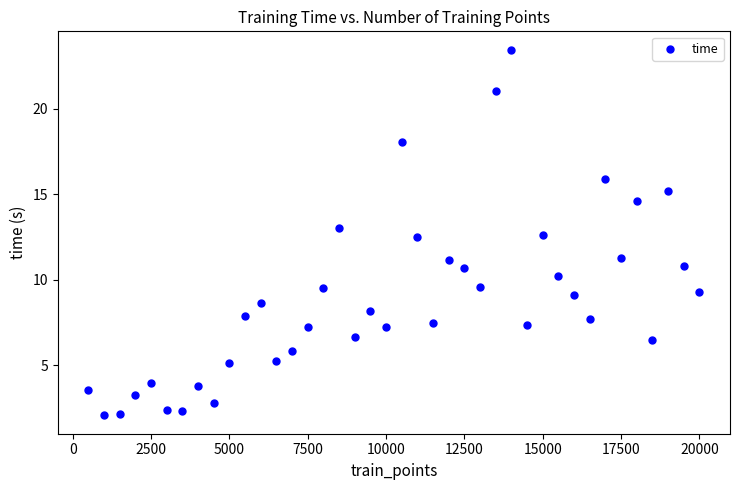

What is the range of Y values (max minus min)?

21.4